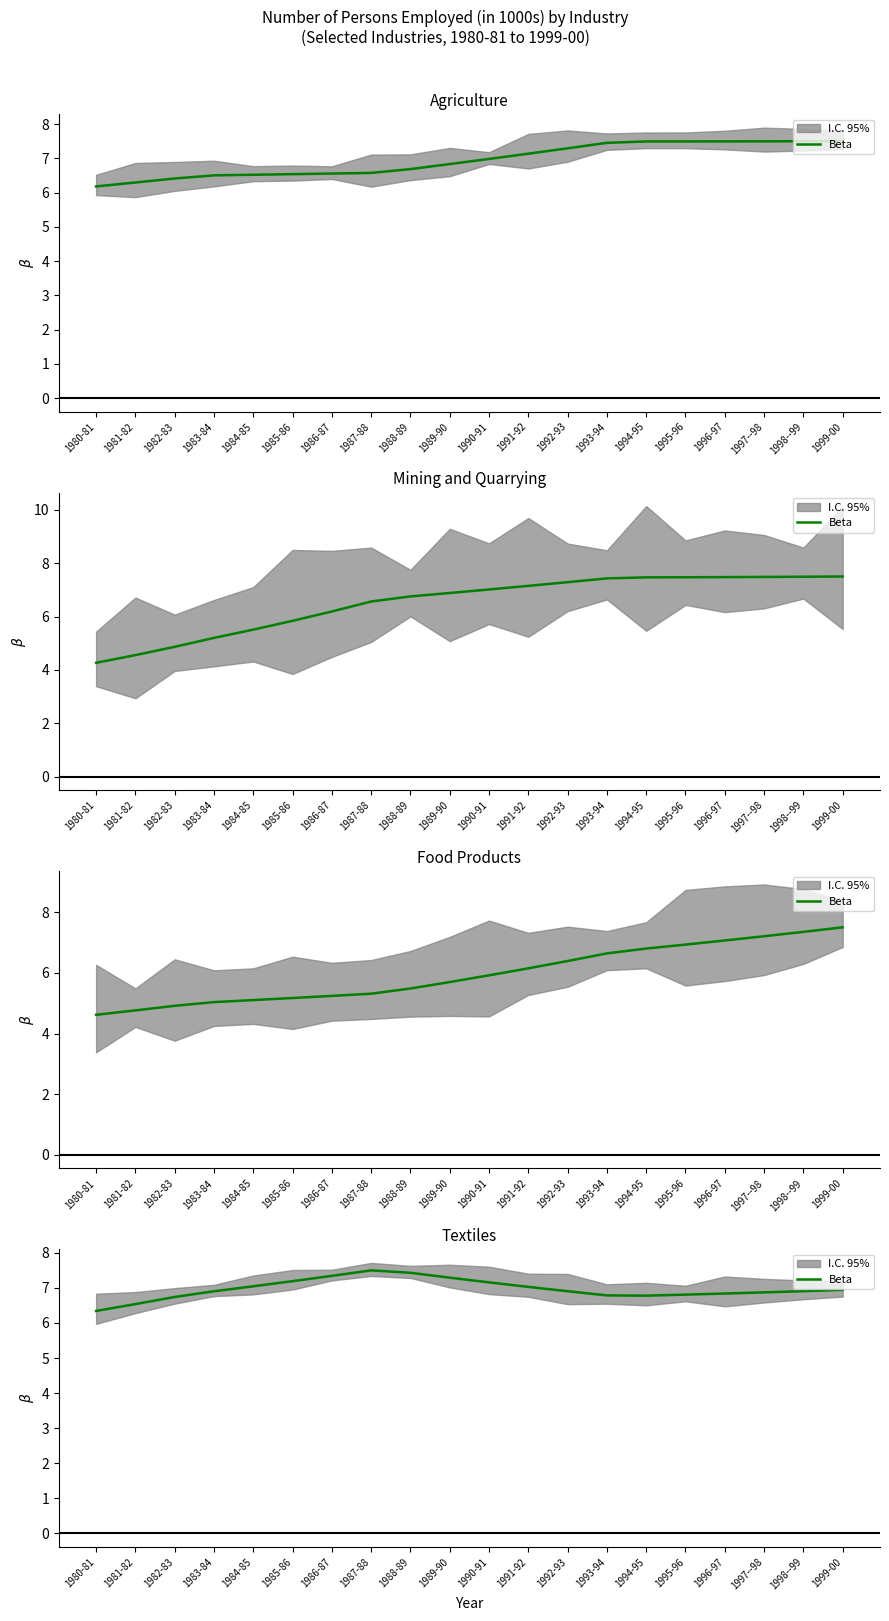

What is the difference between the maximum and minimum values?

1.2